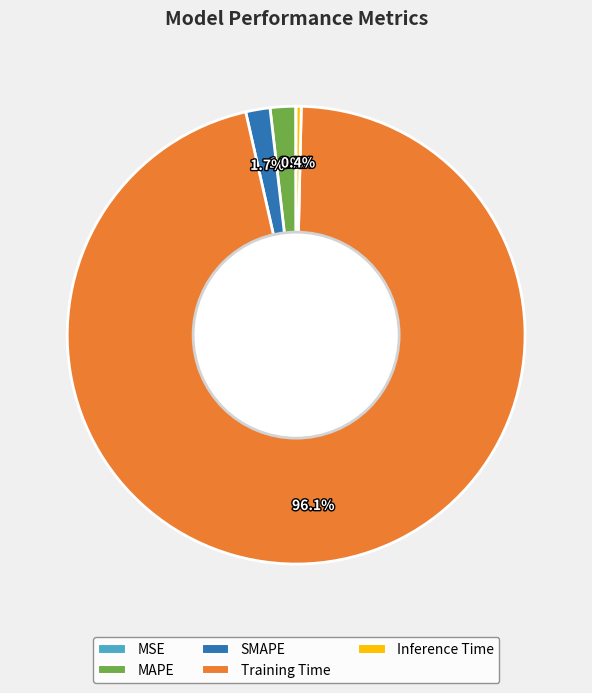

What is the largest slice in the pie chart?

Training Time